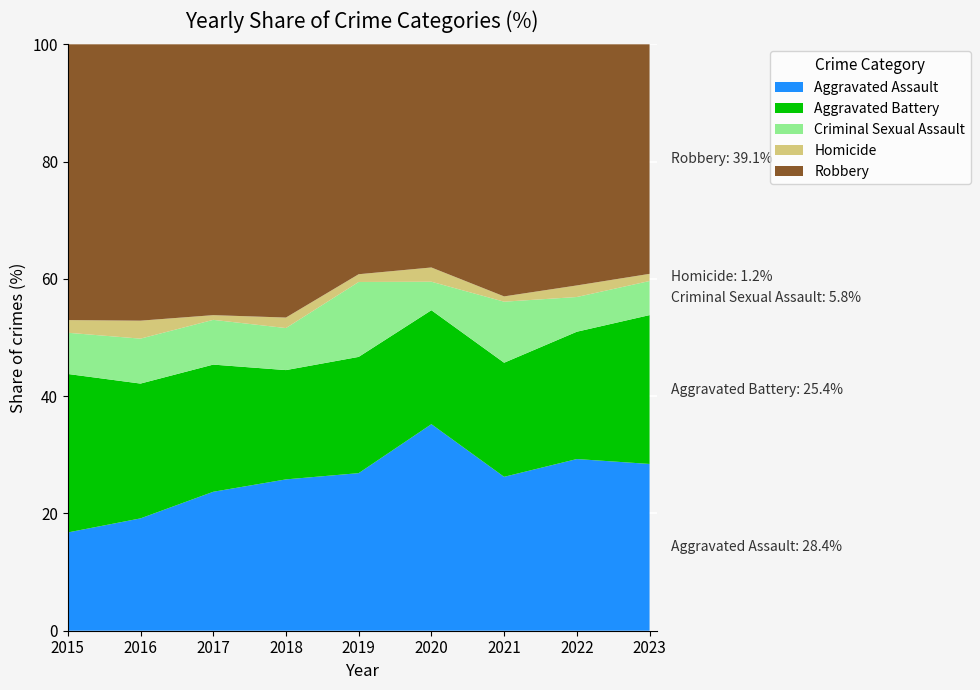

True or false: Aggravated Assault has a value of 29.3 at 2022.

True